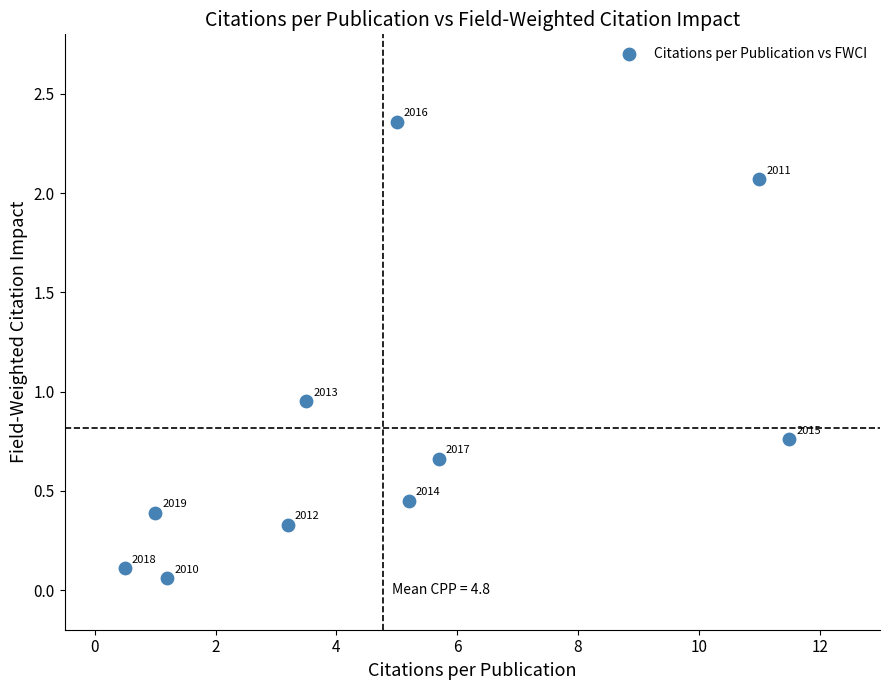

What is the range of Y values (max minus min)?

2.3